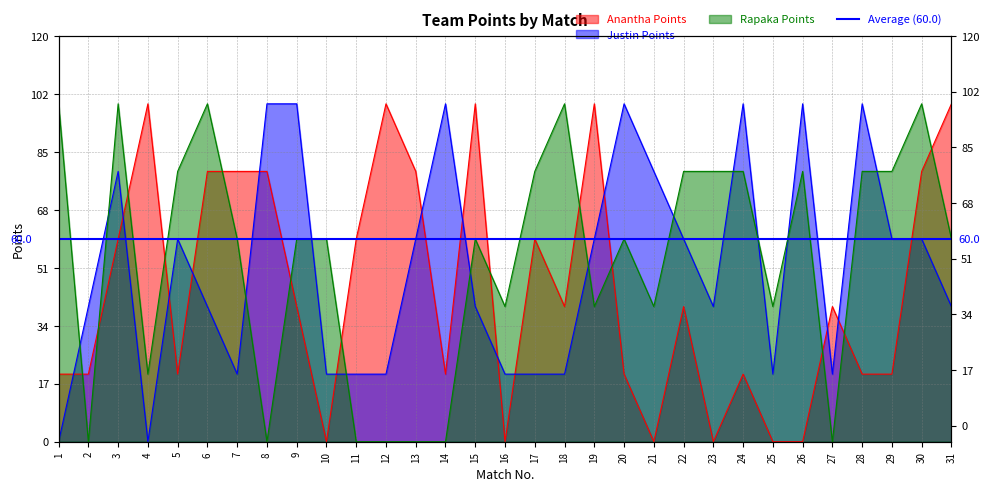

How many categories are shown in the chart?

31